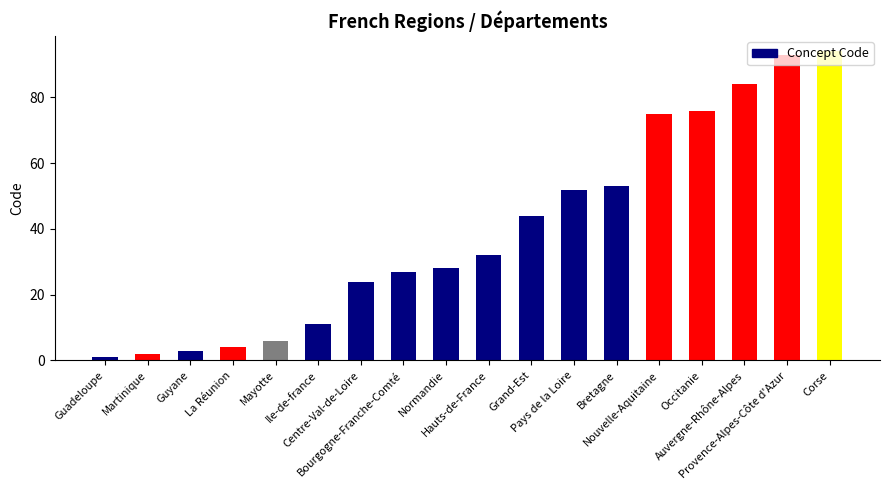

What position from the left is Bretagne?

13